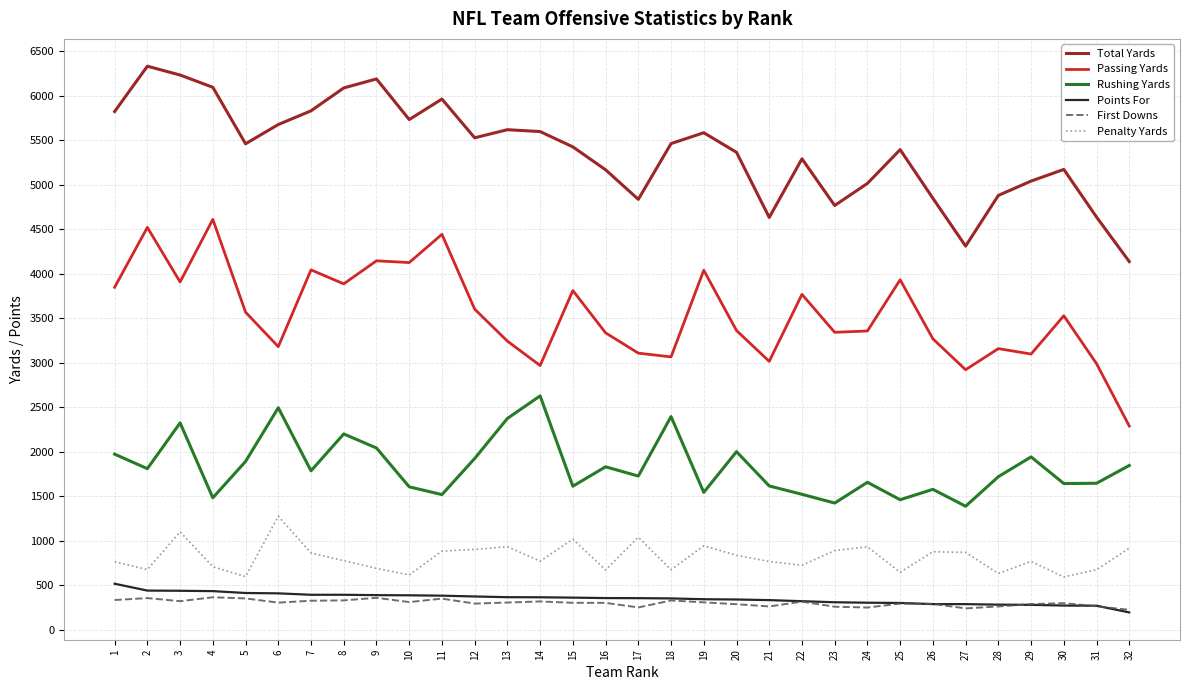

The First Downs series shows 241 at 27. True or false?

True